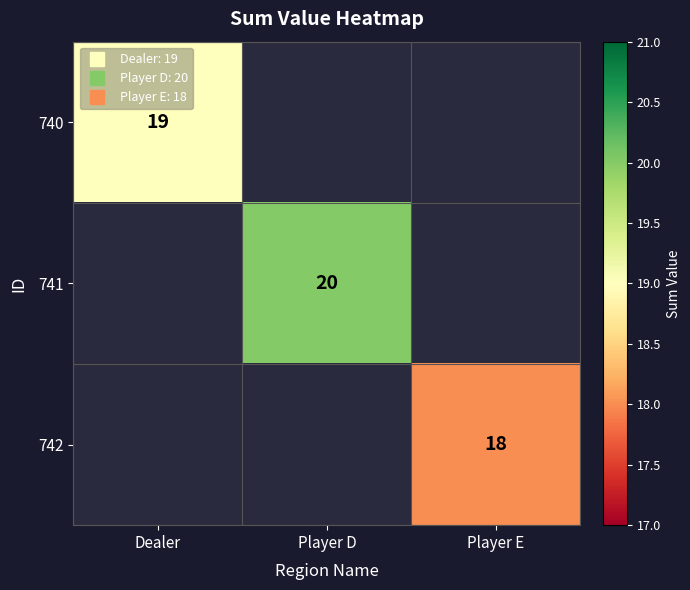

What is the maximum value for 740?

19.0